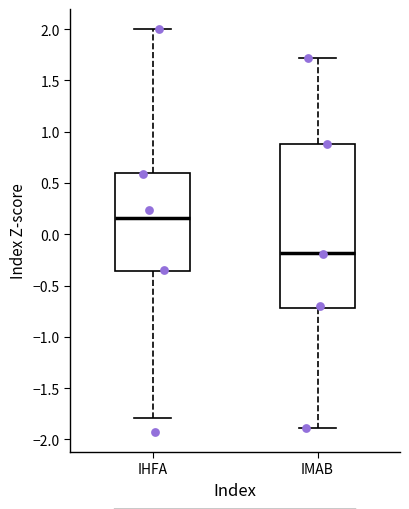

Which box has the highest median line?

IHFA